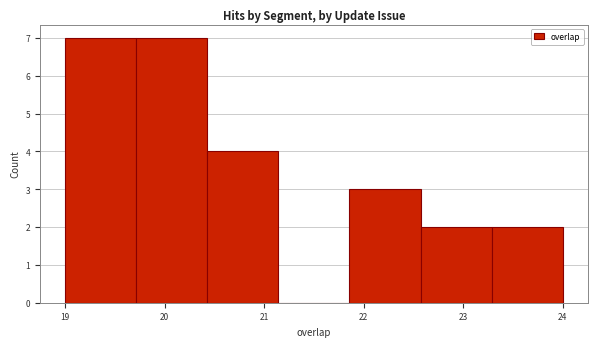

Reading left to right, transcribe this chart: for each bar, give the range it covers on the x-axis and its height. Neither the bar edges nor the heights are printed on the chart, so give them approximately, as read against the axes.

19.0 to 19.7: 7
19.7 to 20.4: 7
20.4 to 21.1: 4
21.1 to 21.9: 0
21.9 to 22.6: 3
22.6 to 23.3: 2
23.3 to 24.0: 2